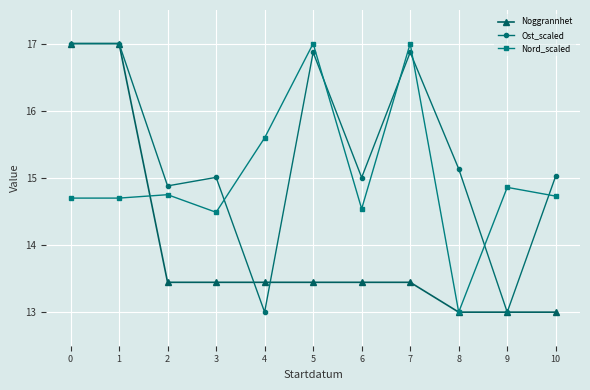

The value of Nord_scaled at 5 is 9.3. True or false?

False